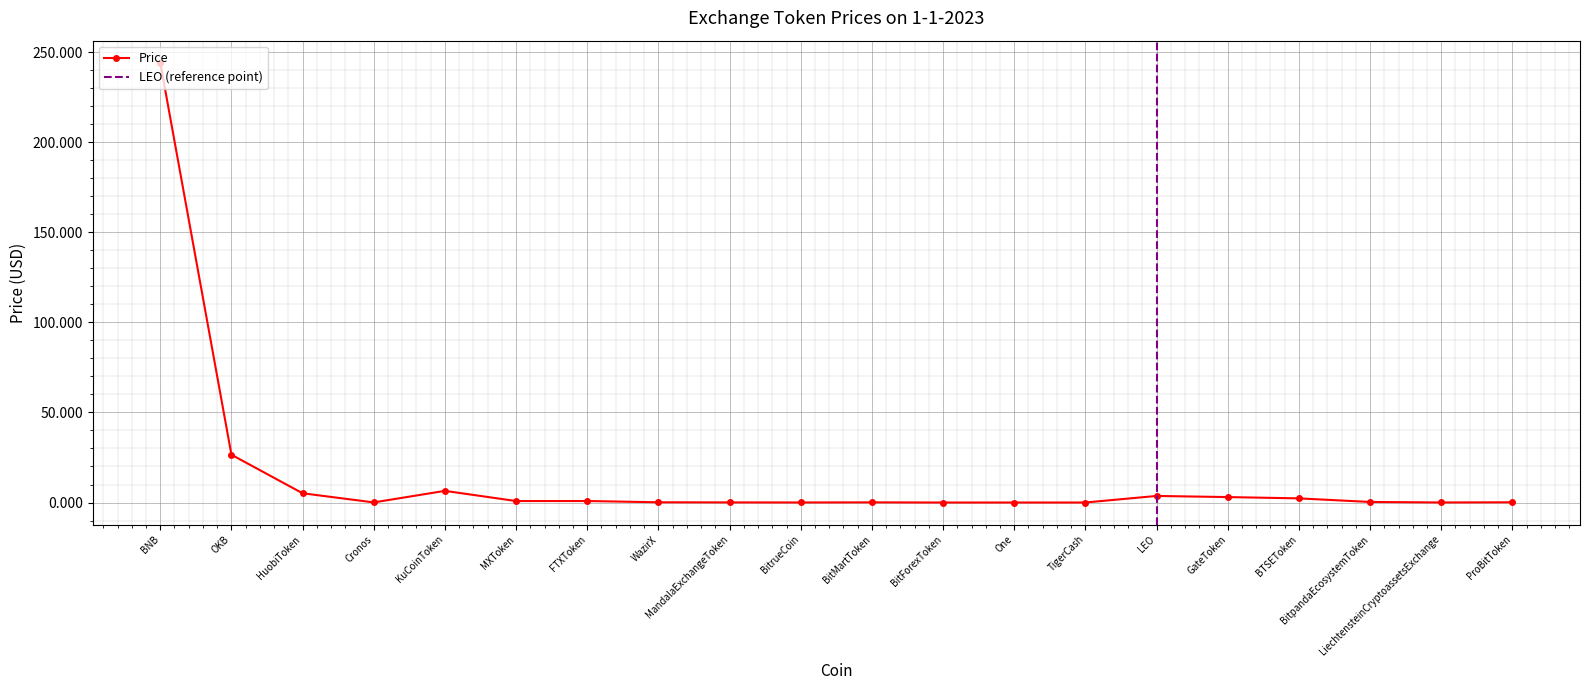

The value at OKB is 26.5. True or false?

True